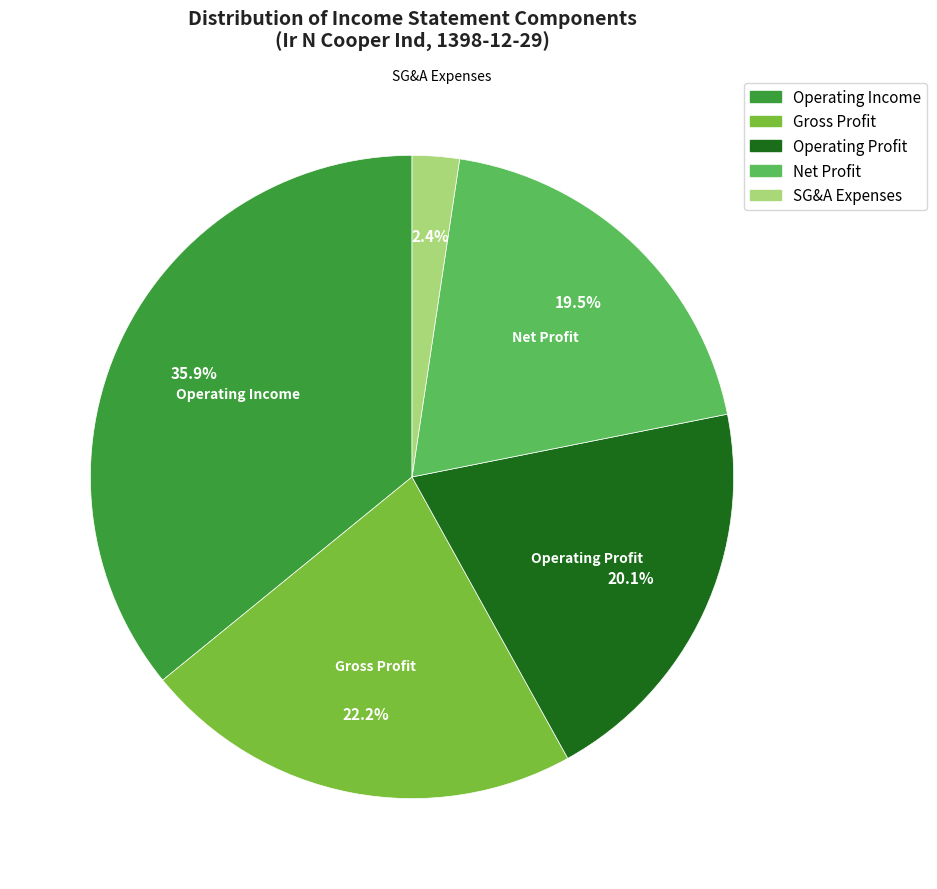

Does any single category account for the majority?

No